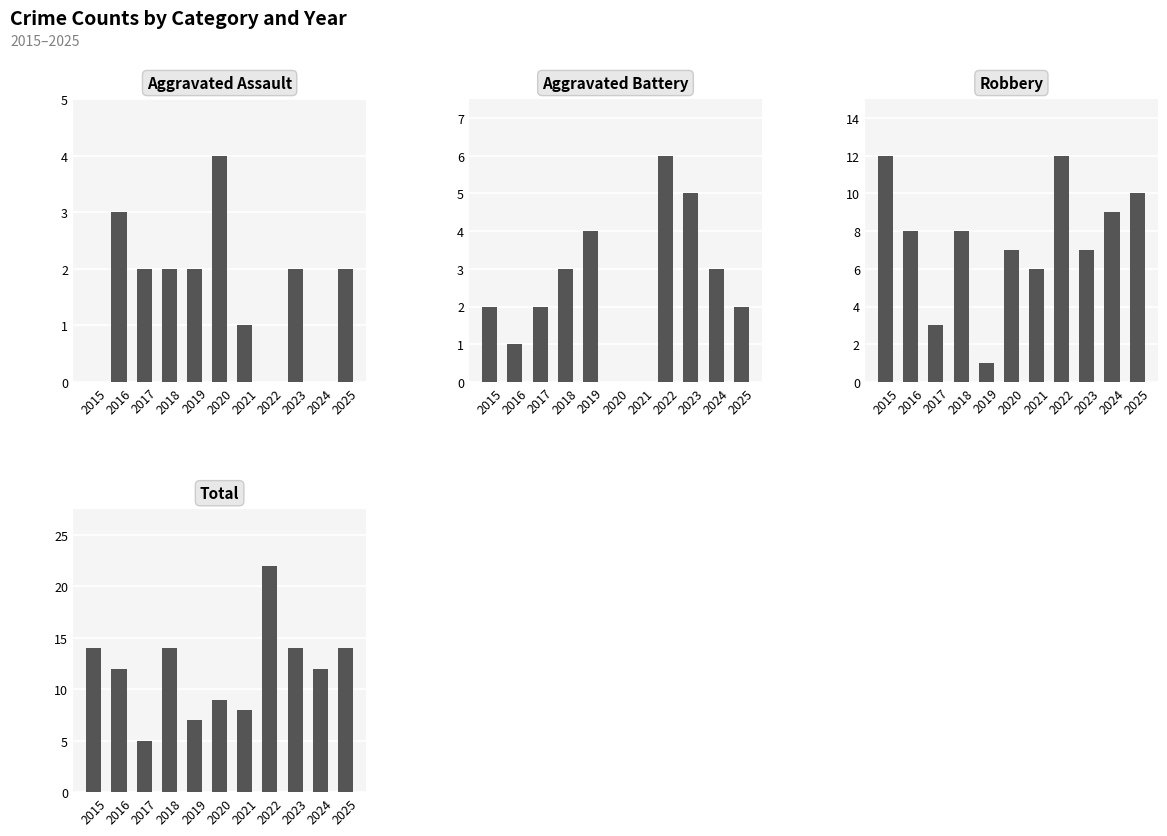

Rank the series at 2020 from highest to lowest value.

Total, Robbery, Aggravated Assault, Aggravated Battery